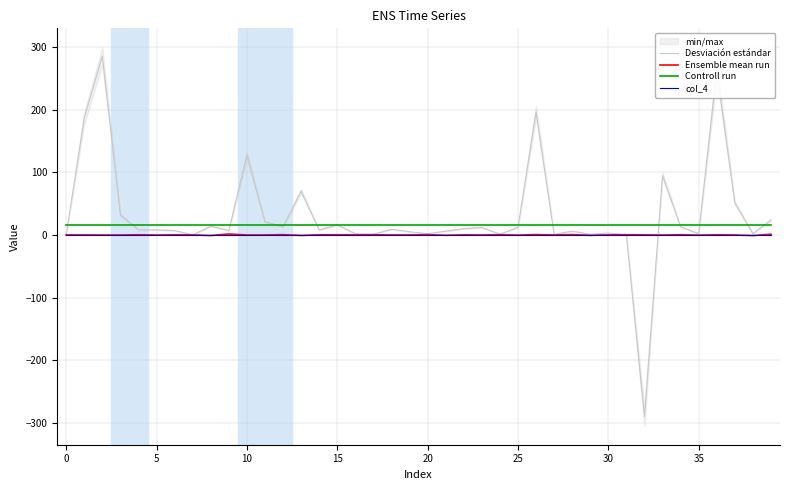

True or false: Ensemble mean run and Controll run intersect in this chart.

False